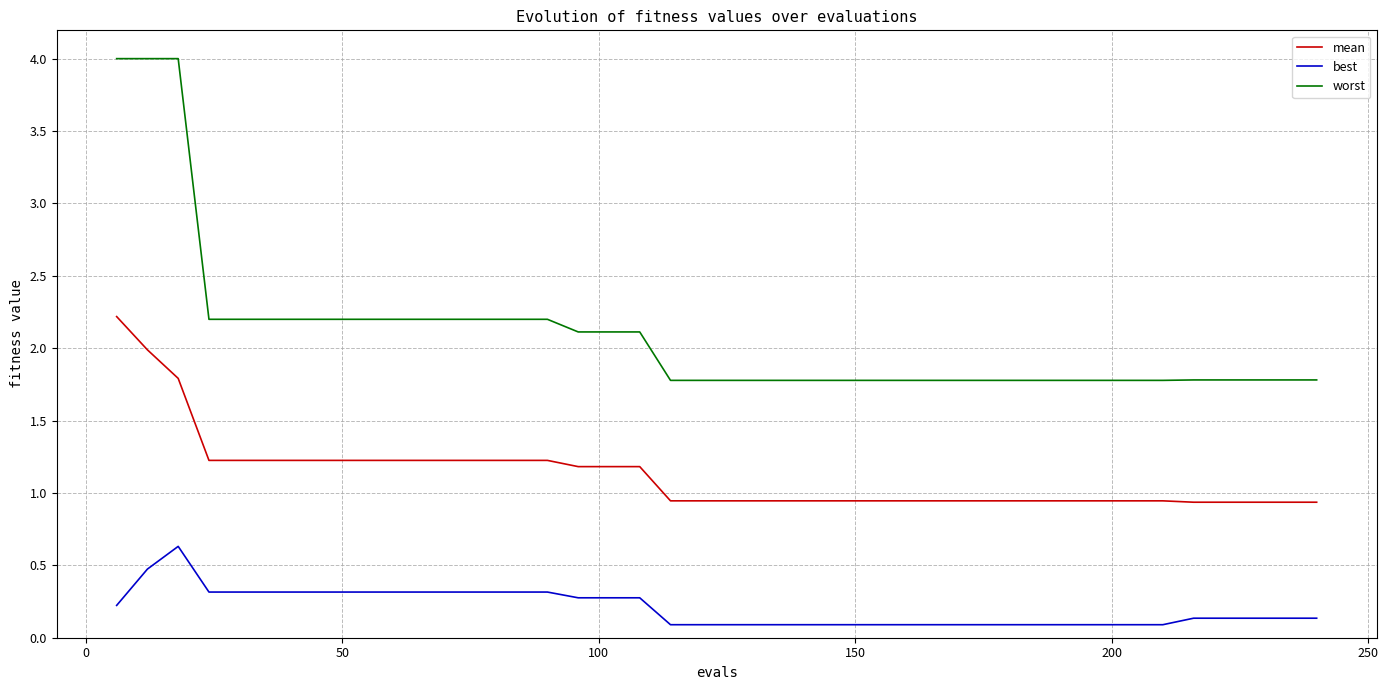

True or false: mean and worst intersect in this chart.

False